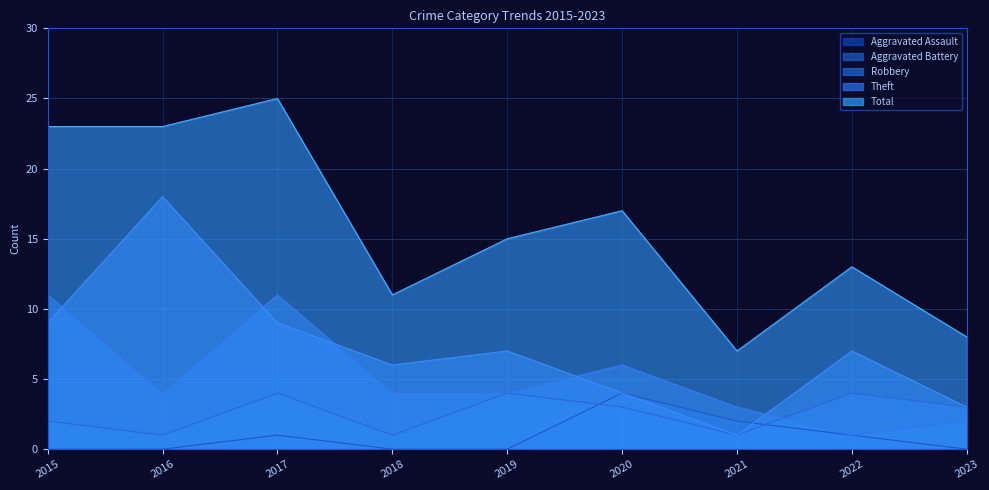

True or false: Theft and Aggravated Battery cross at least once.

False